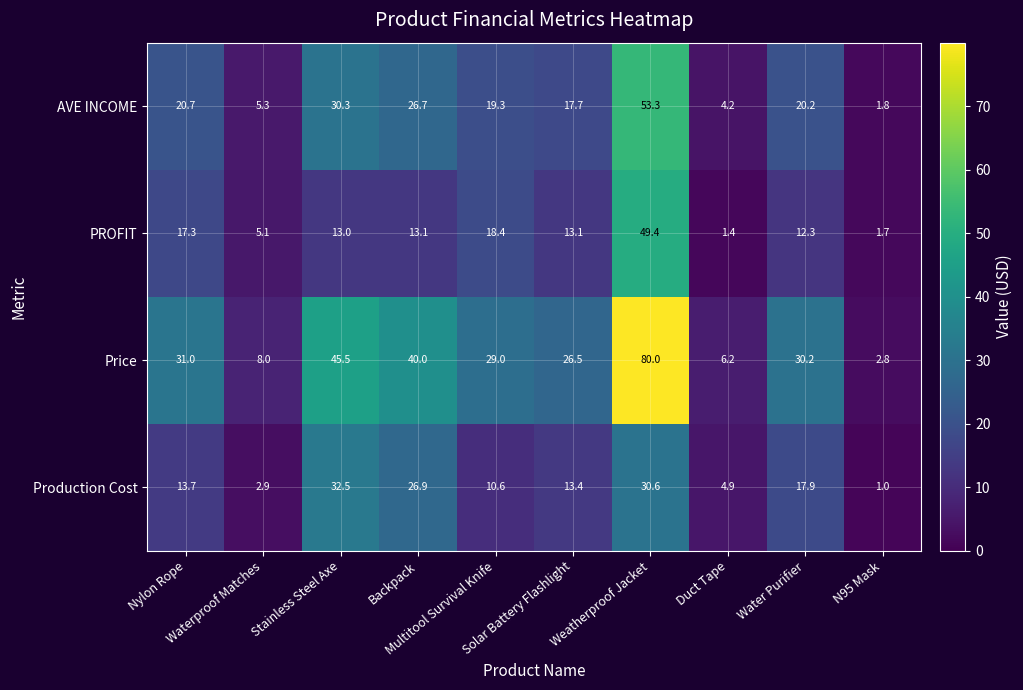

Which series has the largest range (max minus min)?

Price